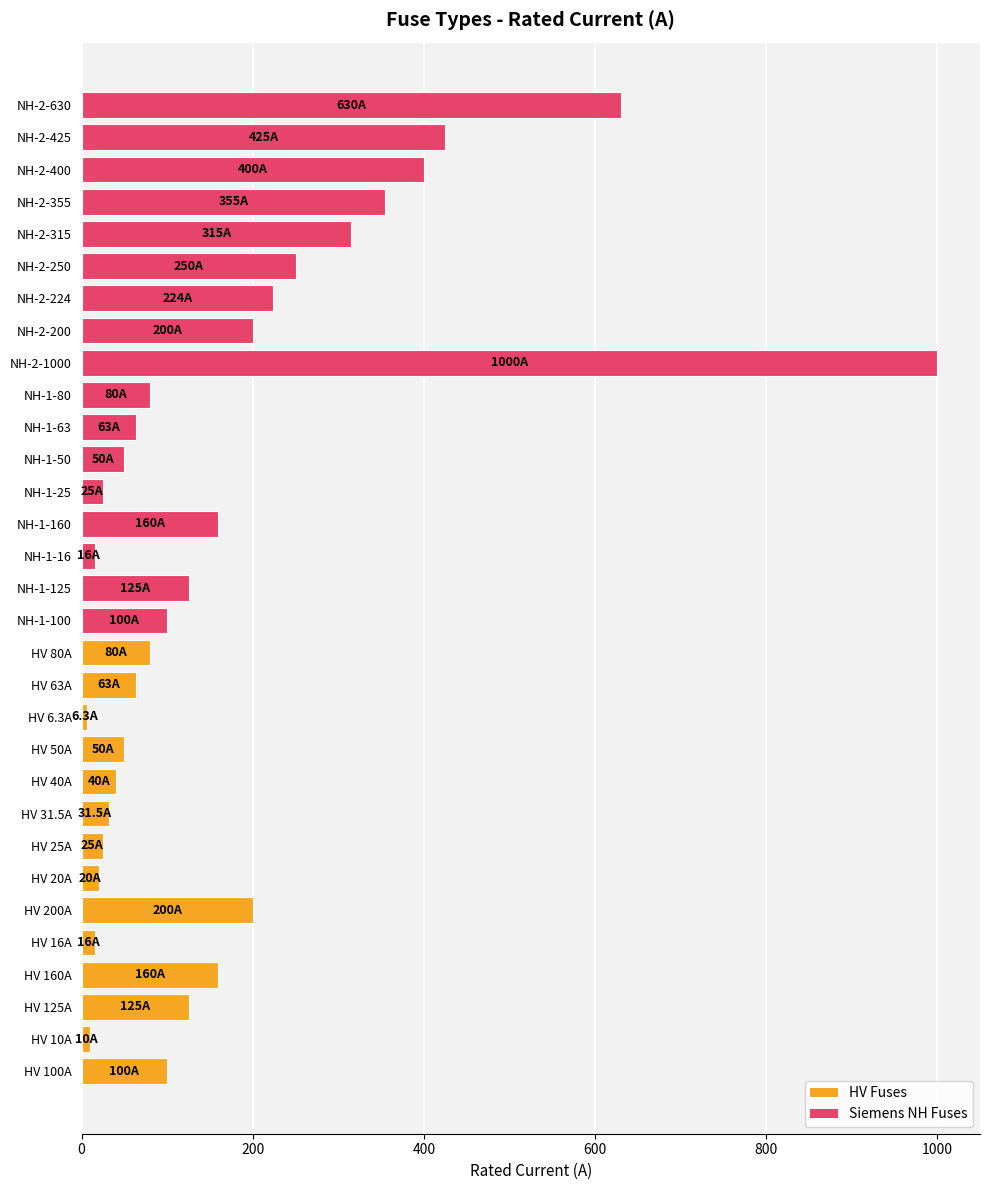

Where is the data nearest to the value 503?

NH-2-425